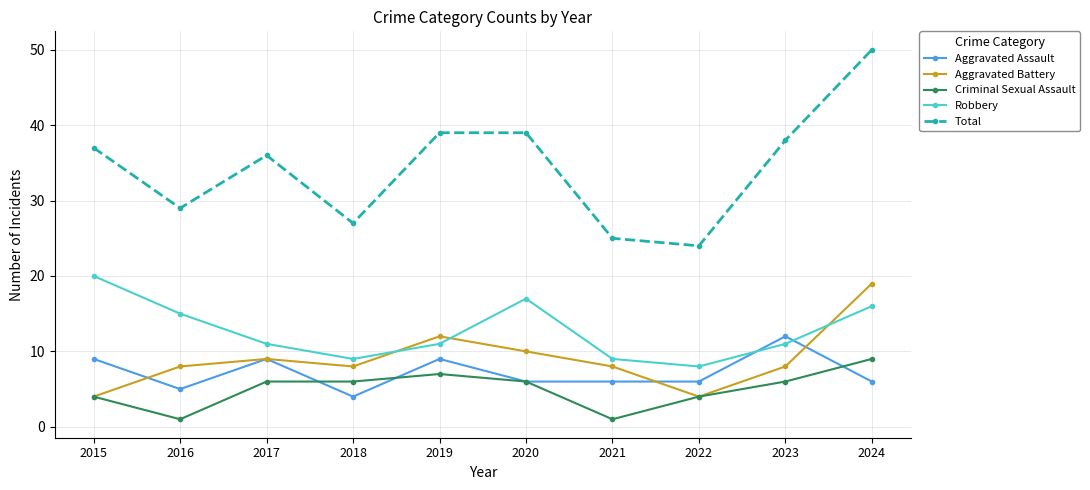

How many data points does each series have?

10